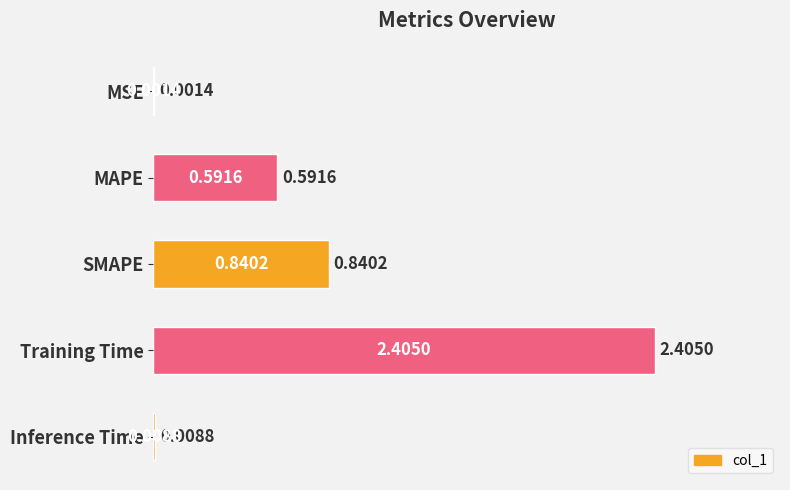

At which label is the value closest to 1?

SMAPE